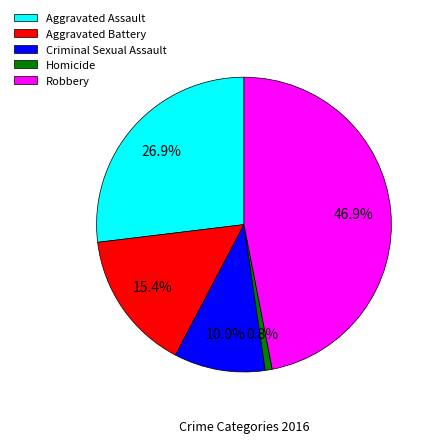

Count the number of slices in the pie.

5